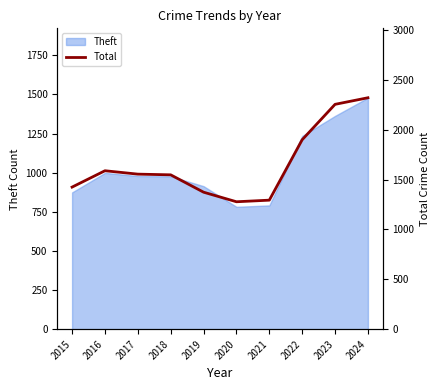

At which label is the value closest to 1799?

2022